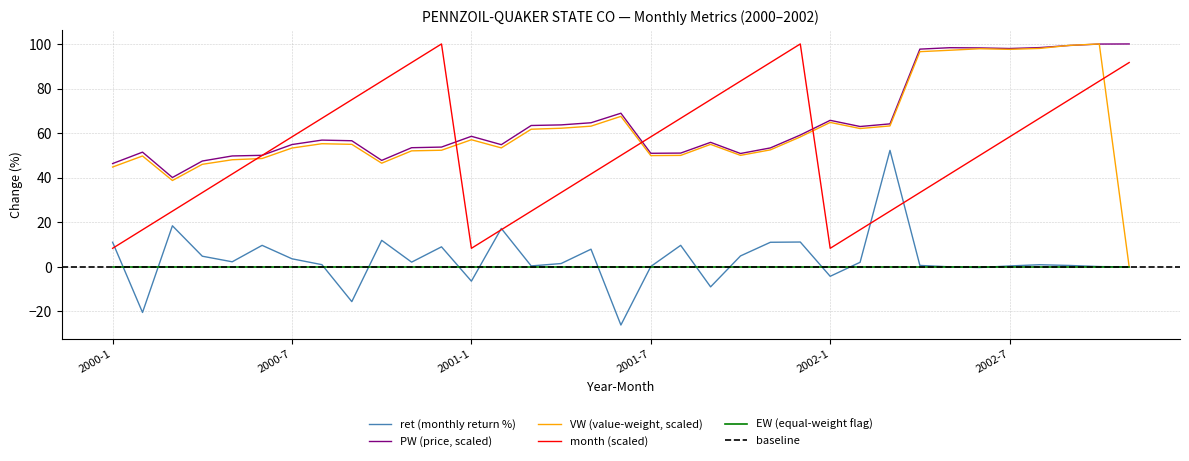

Is the value of VW at 2002-11 greater than the value of month at 2000-5?

No